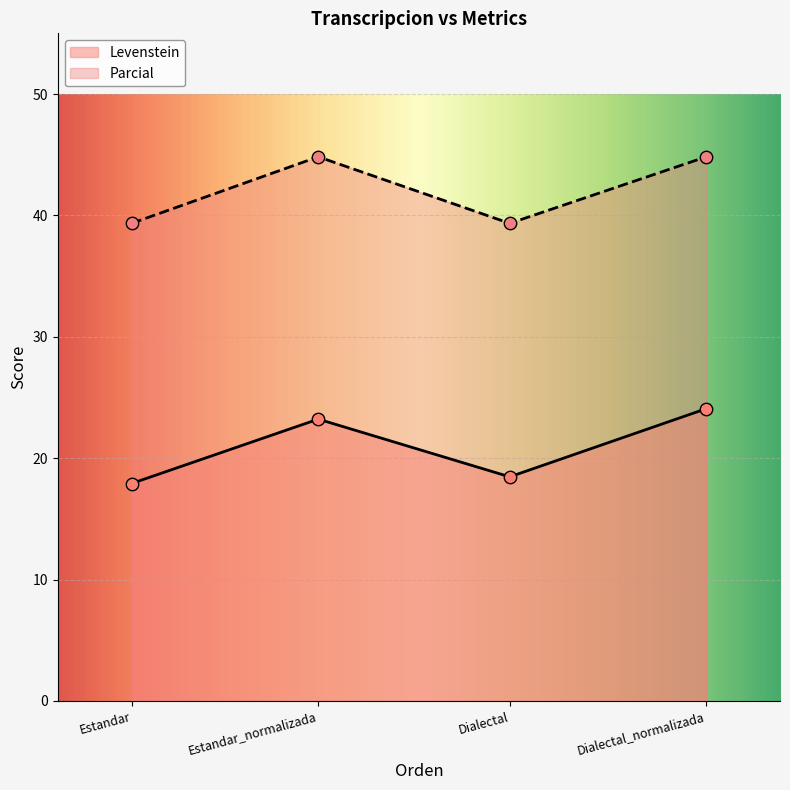

What is the total value across all series at Estandar_normalizada?

68.0